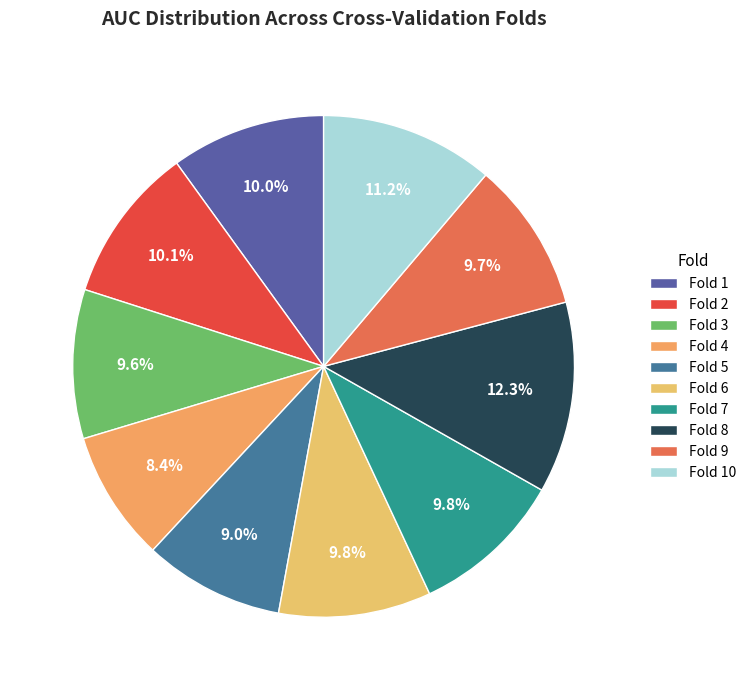

Is Fold 9 the majority of the pie?

No